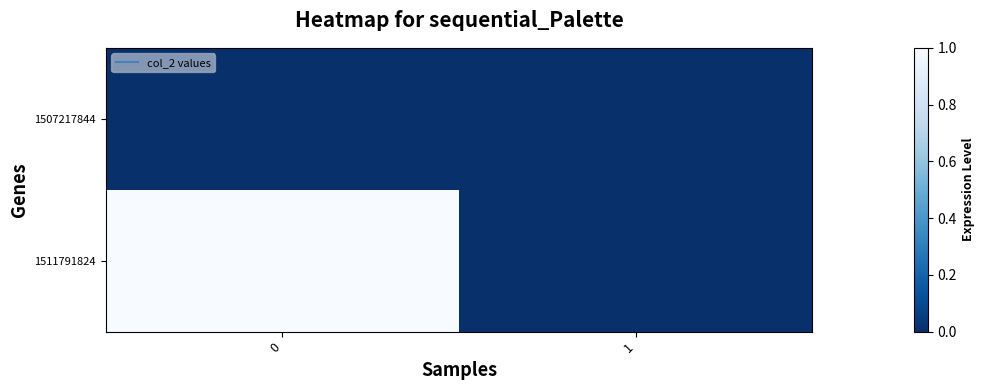

Reading left to right, list all the values displayed in this chart.

1507217844: 0=0	1=0
1511791824: 0=1	1=0